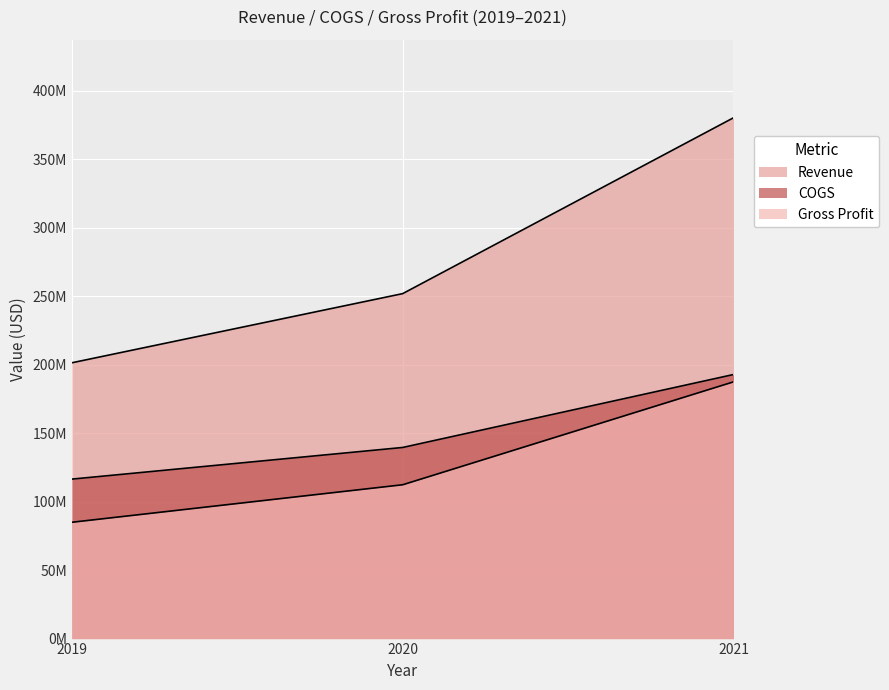

Read the Revenue value at 2021.

380189000